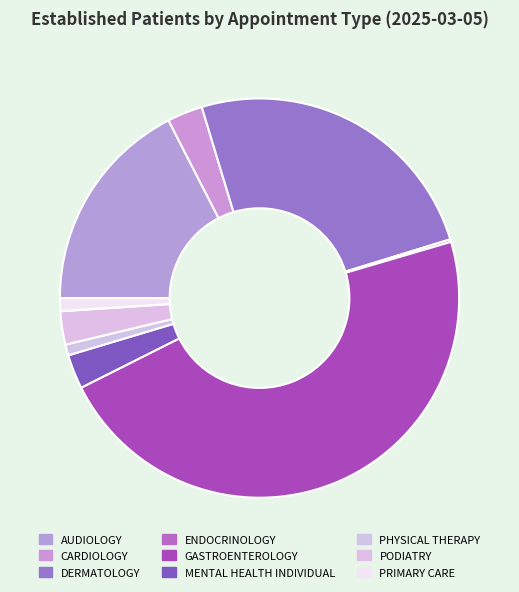

Does any single category account for the majority?

No